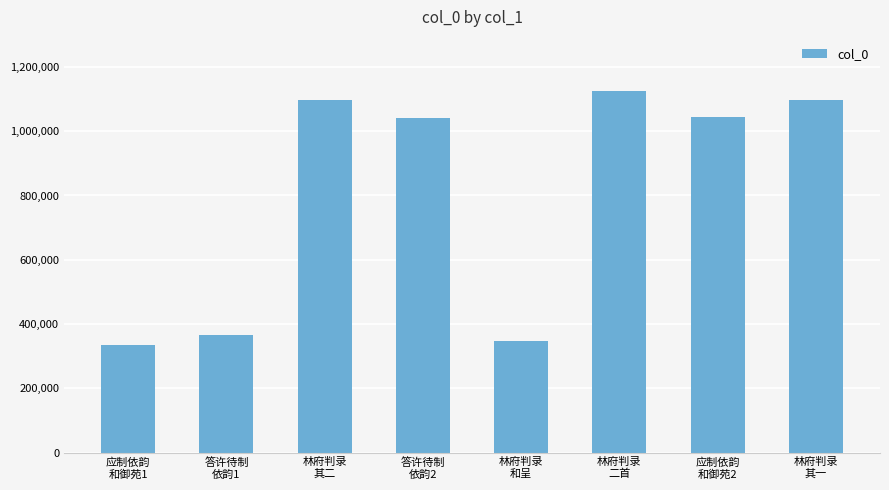

How many values are below 1044712?

4